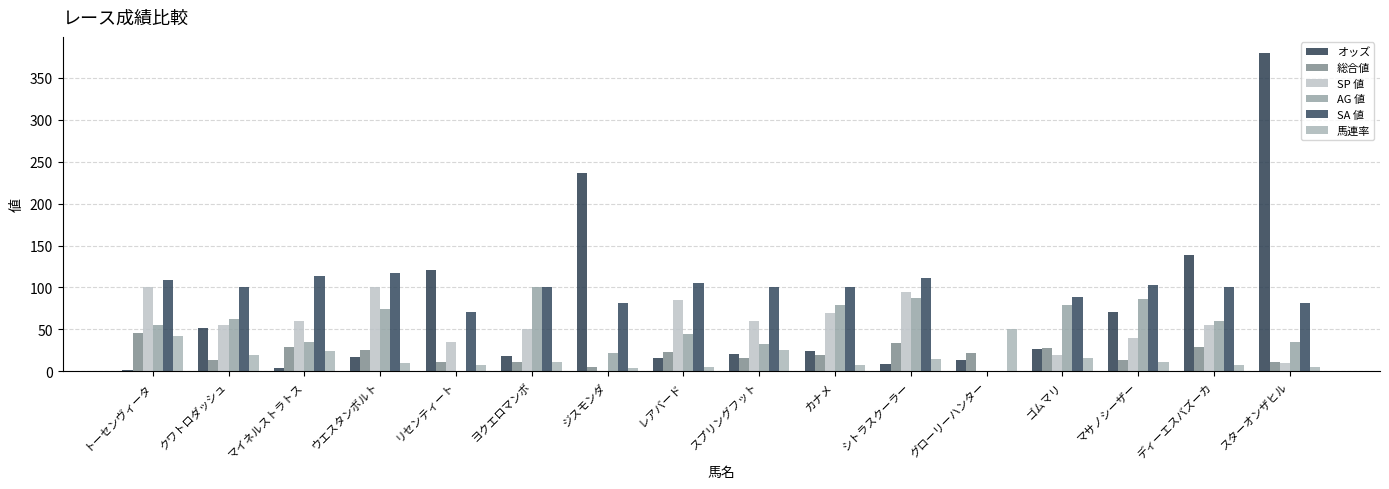

List the labels in order of SP 値 value, largest first.

トーセンヴィータ, ウエスタンボルト, シトラスクーラー, レアバード, カナメ, マイネルストラトス, スプリングフット, クワトロダッシュ, ディーエスバズーカ, ヨクエロマンボ, マサノシーザー, リセンティート, ゴムマリ, スターオンザヒル, ジスモンダ, グローリーハンター